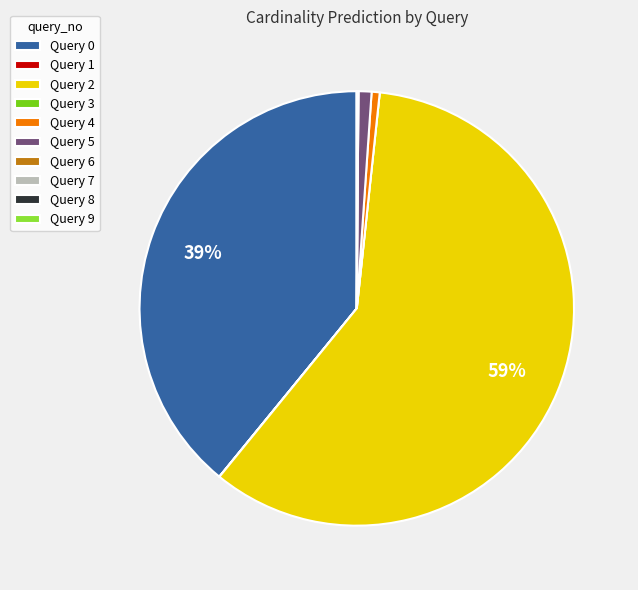

The Query 2 slice represents 65% of the pie. True or false?

False